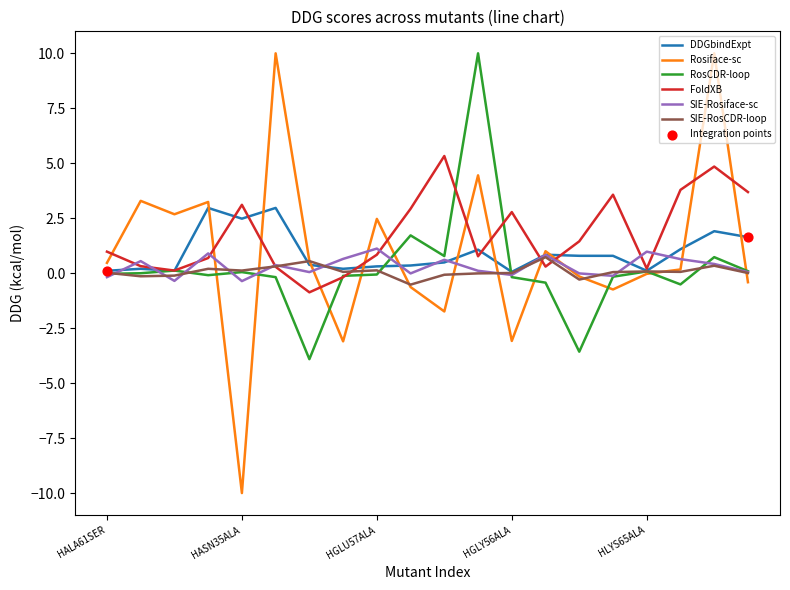

Which series has the largest total across all categories?

FoldXB